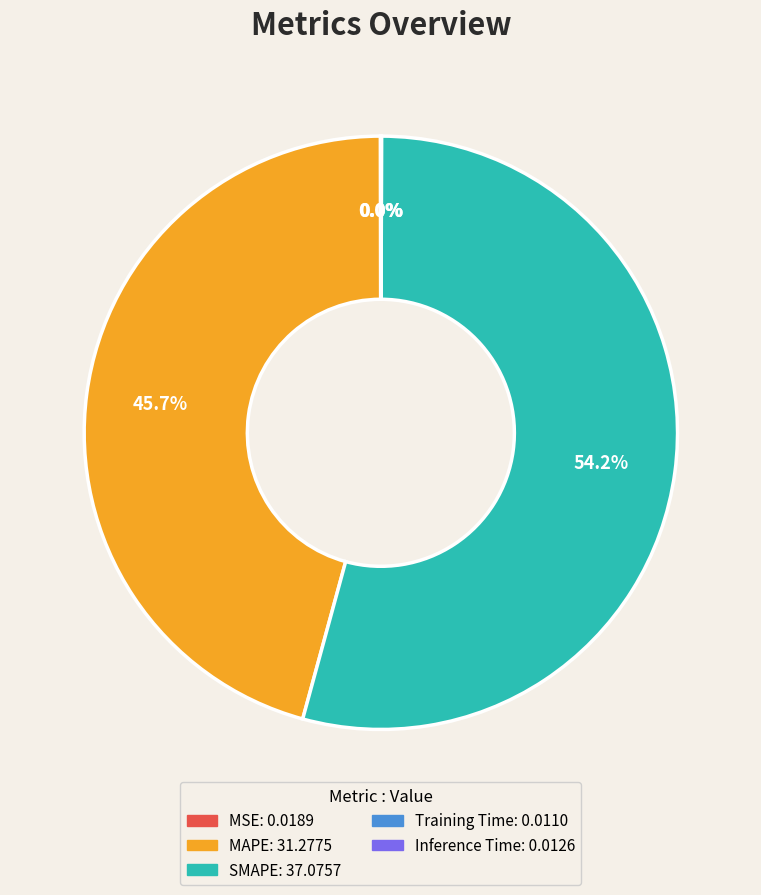

Does any single category account for the majority?

Yes